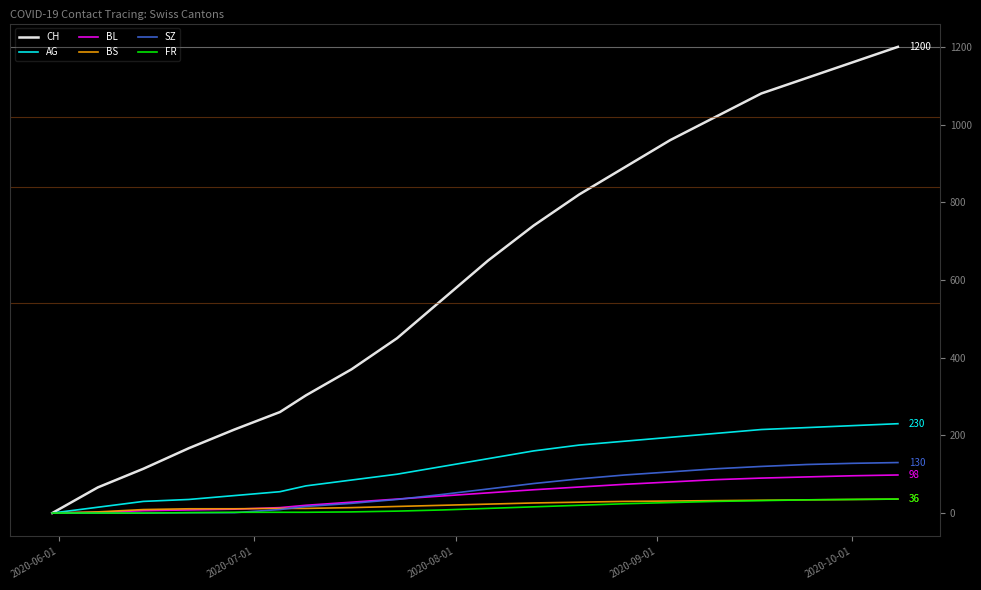

How many categories are shown in the chart?

20